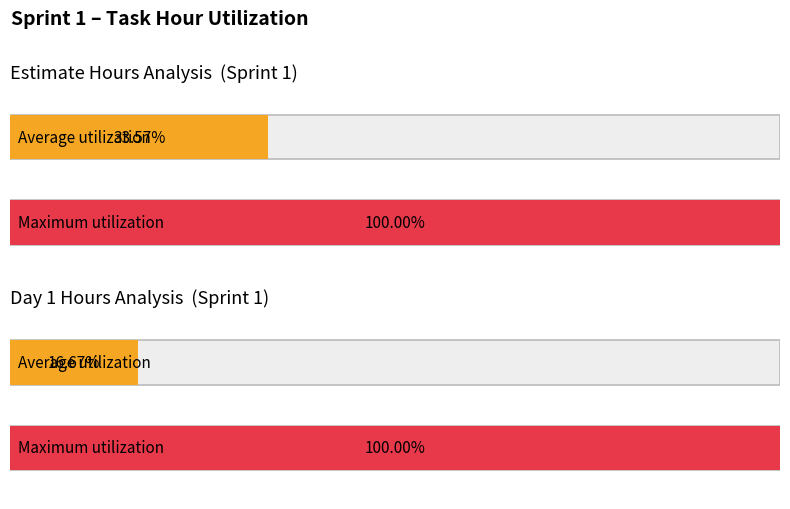

List the series in order of their overall mean, highest first.

Estimate, Day 1